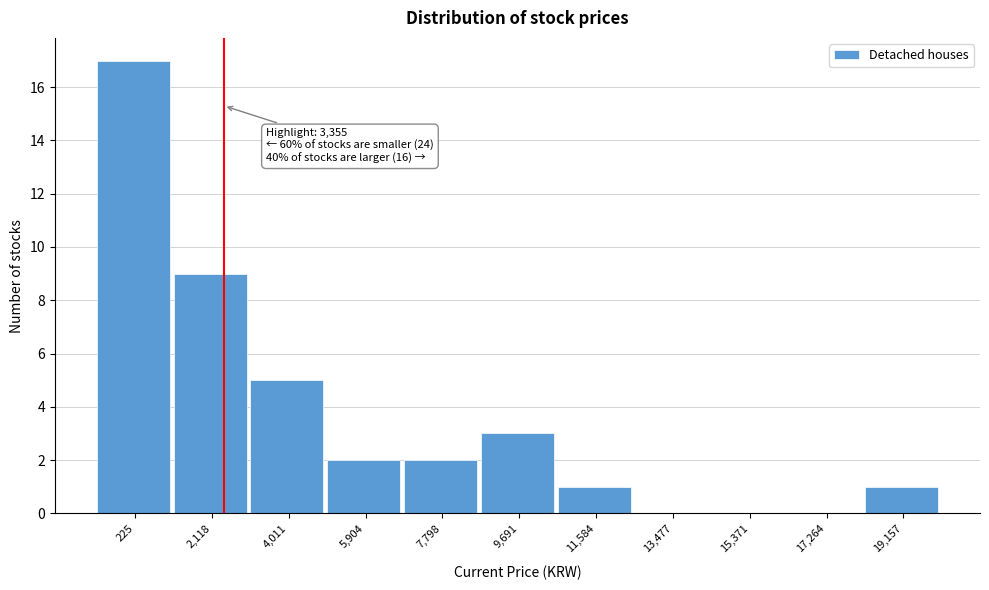

Reading left to right, extract all data points from this chart.

225=17	2,118=9	4,011=5	5,904=2	7,798=2	9,691=3	11,584=1	13,477=0	15,371=0	17,264=0	19,157=1